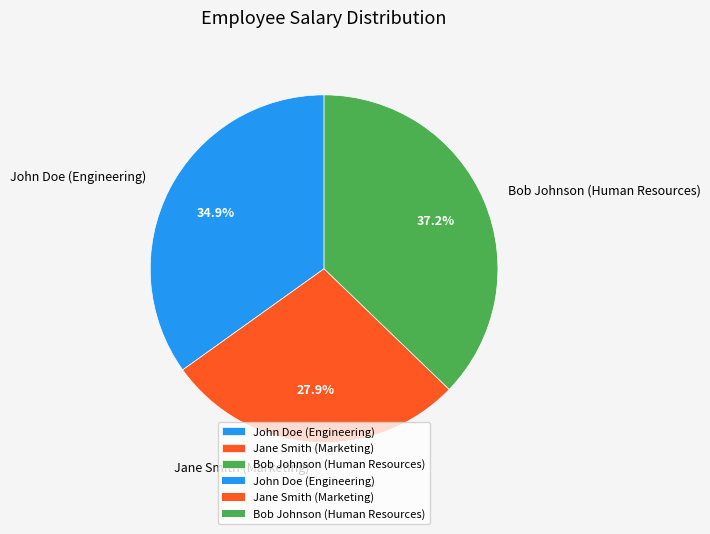

How many slices are in this pie chart?

3